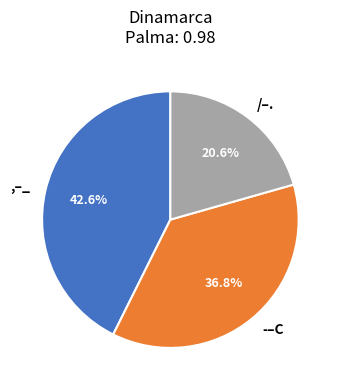

To the nearest percent, what is the average slice percentage?

33%